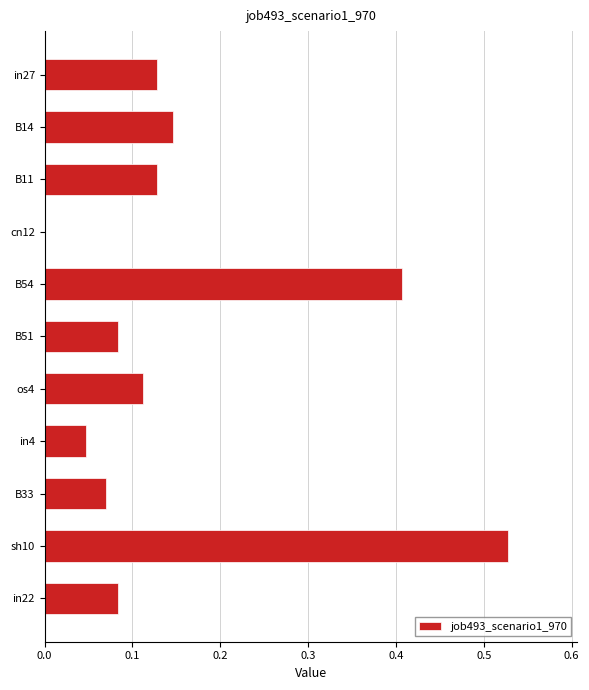

Between in27 and sh10, which is larger?

sh10